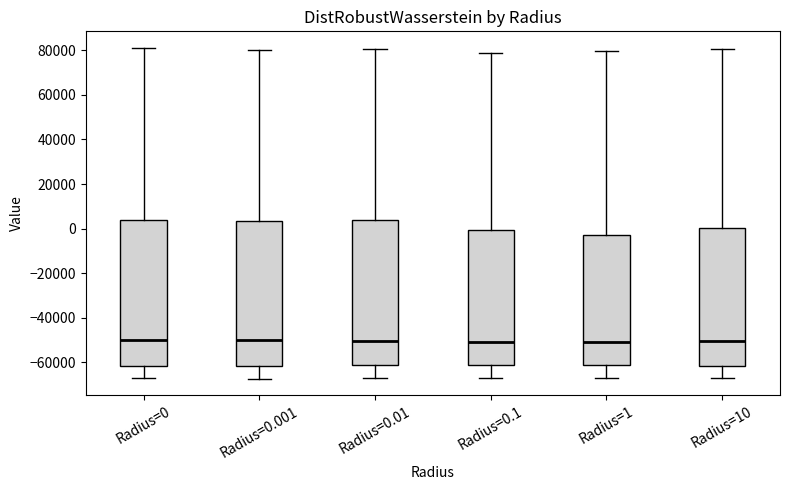

Reading left to right, transcribe this box plot: for each box, give where its median line is, the range the box spans, and where its two whiskers end, as read against the y-axis. The values are not printed on the chart, so give them approximately, as read against the axis.

Radius=0: median -50000, box -62000 to 4000, whiskers -68000 to 82000
Radius=0.001: median -50000, box -62000 to 4000, whiskers -68000 to 80000
Radius=0.01: median -50000, box -62000 to 4000, whiskers -68000 to 80000
Radius=0.1: median -50000, box -62000 to 0, whiskers -68000 to 78000
Radius=1: median -50000, box -62000 to -2000, whiskers -68000 to 80000
Radius=10: median -50000, box -62000 to 0, whiskers -68000 to 80000